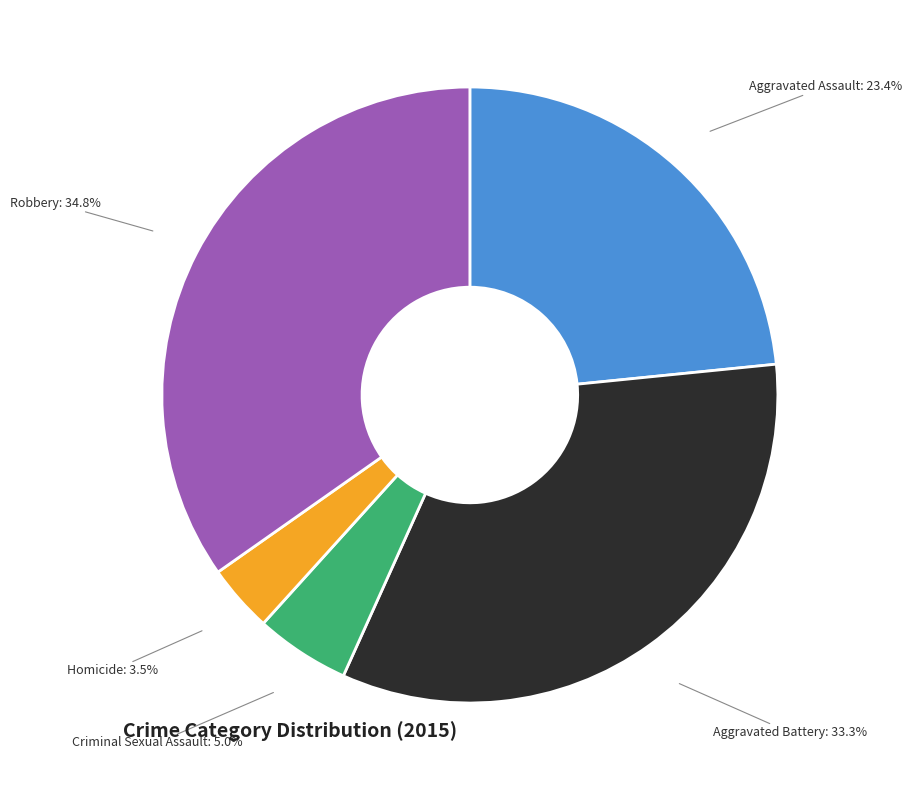

Count the number of slices in the pie.

5